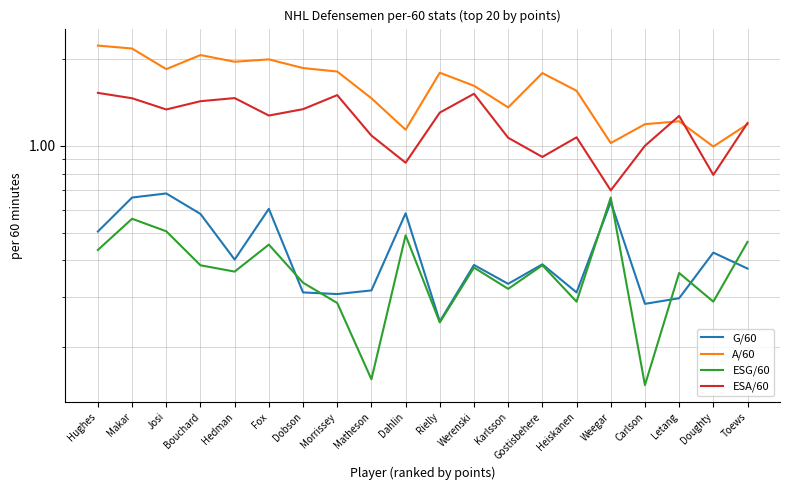

What is the label of the 17th point from the right?

Bouchard